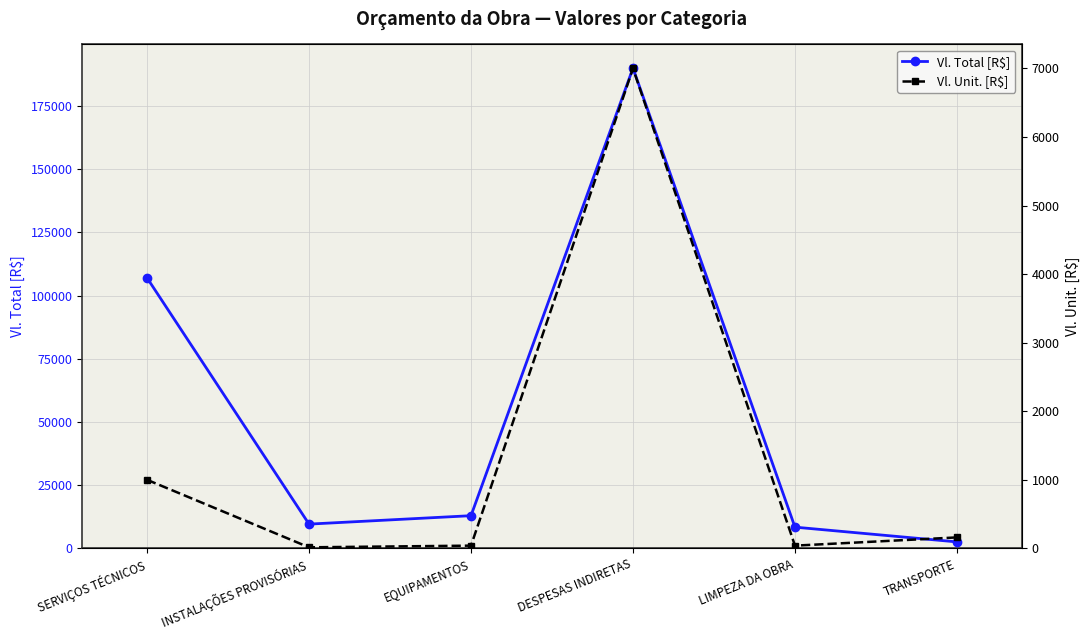

Reading right to left, extract all data points from this chart.

Vl. Total [R$]: TRANSPORTE=2560.0	LIMPEZA DA OBRA=8400.0	DESPESAS INDIRETAS=189980.0	EQUIPAMENTOS=12936.0	INSTALAÇÕES PROVISÓRIAS=9602.3	SERVIÇOS TÉCNICOS=107000.0
Vl. Unit. [R$]: TRANSPORTE=160.0	LIMPEZA DA OBRA=40.0	DESPESAS INDIRETAS=7000.0	EQUIPAMENTOS=40.0	INSTALAÇÕES PROVISÓRIAS=15.6	SERVIÇOS TÉCNICOS=1000.0